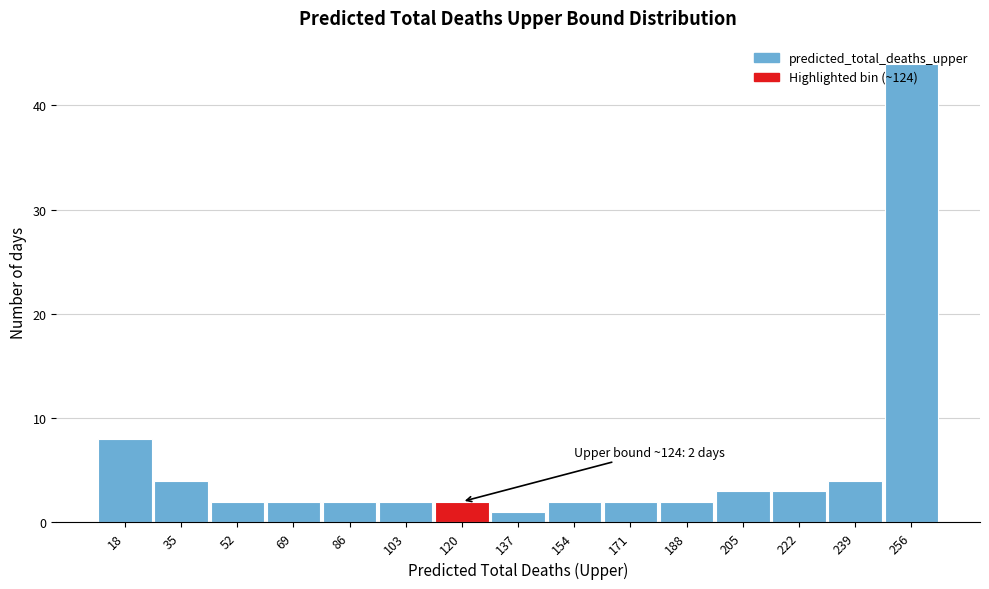

Which label corresponds to the smallest value in the chart?

137